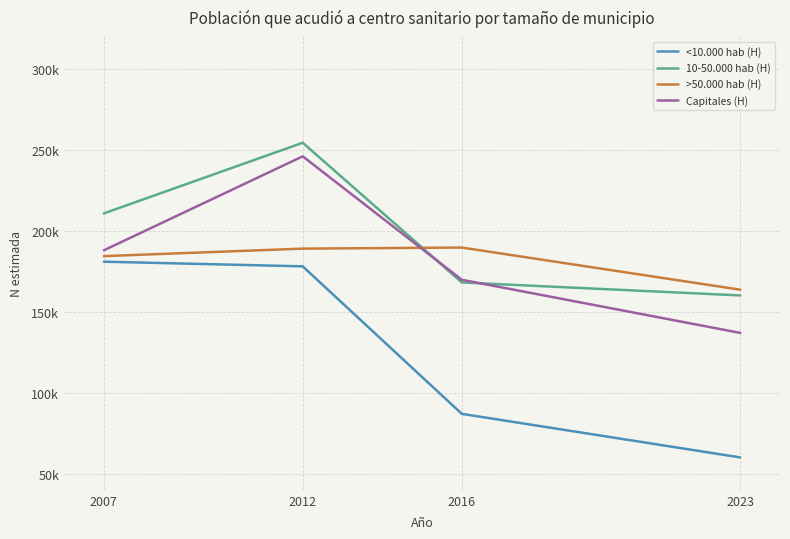

Between 2012 and 2016, which series saw the biggest shift?

<10.000 hab (H)